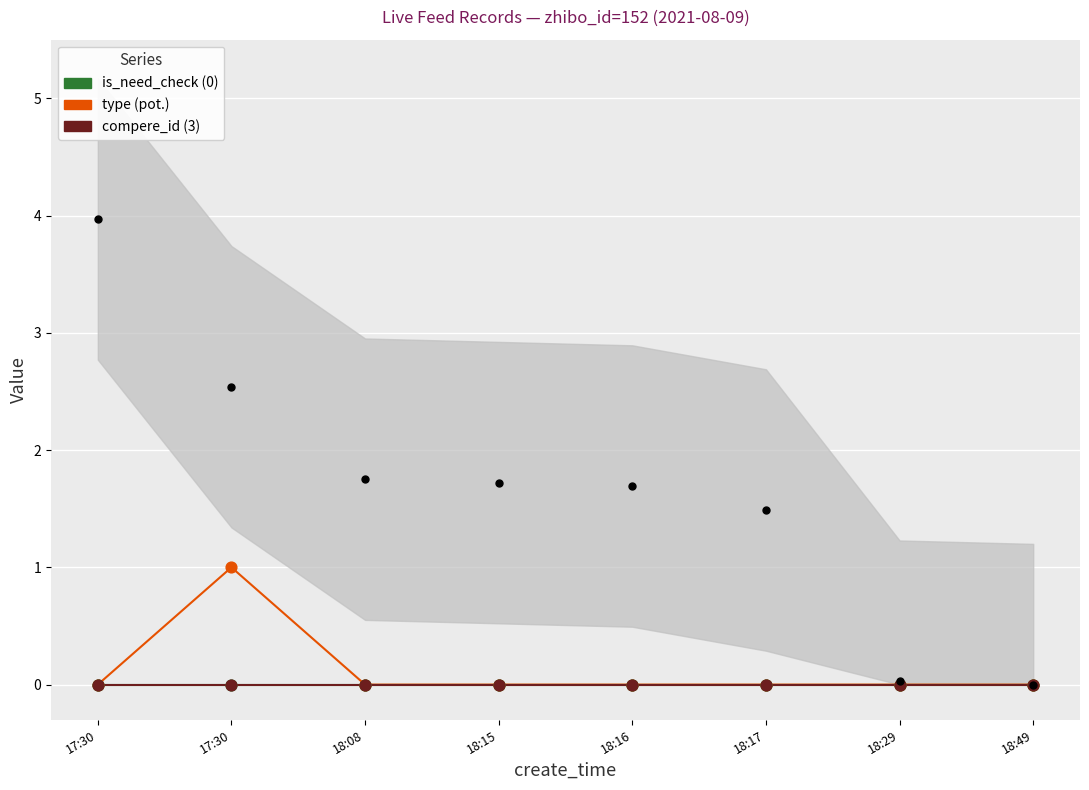

Which series reaches the maximum Y coordinate?

type